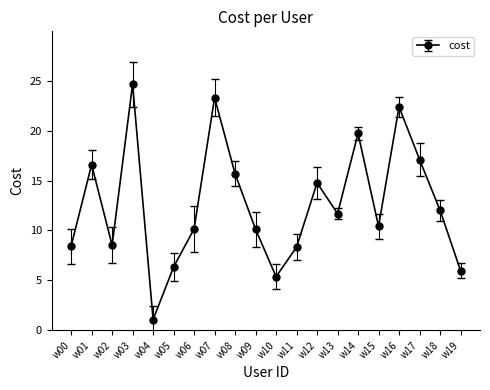

How many lines are shown in the chart?

1